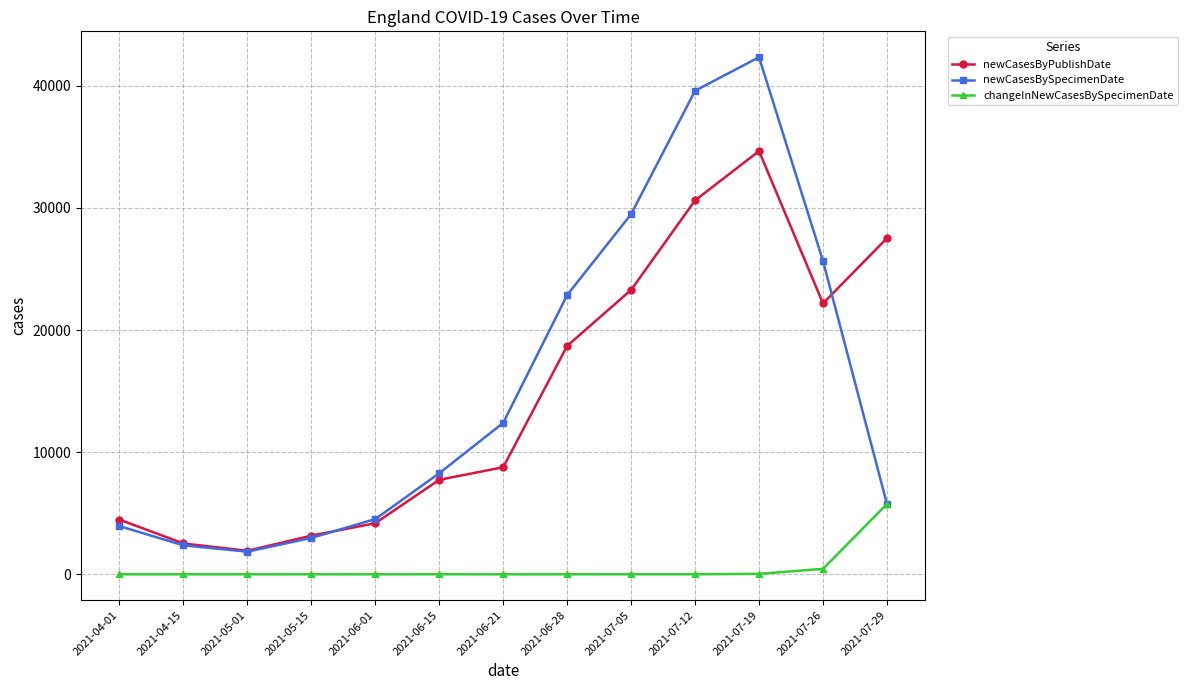

What is the label of the 10th point from the right?

2021-05-15